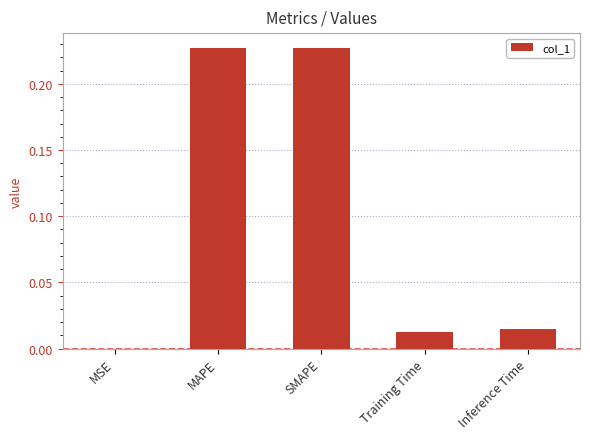

Are the bars horizontal?

No